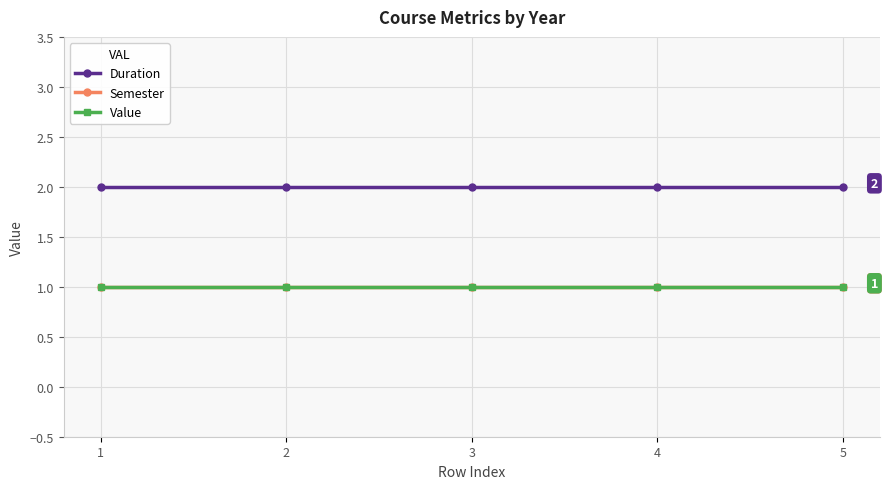

True or false: Duration and Value cross at least once.

False